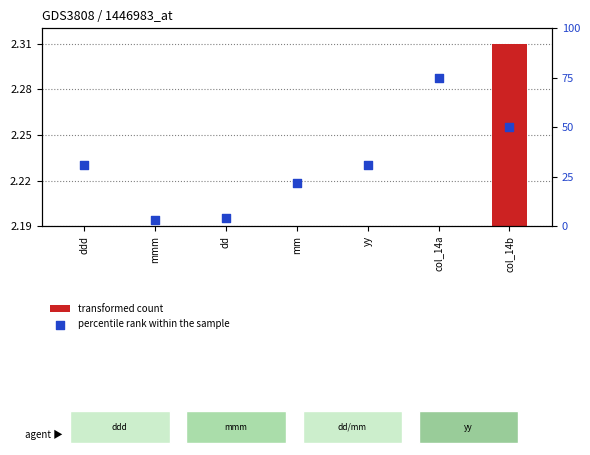

What is the total value across all series at col_14b?

52.3